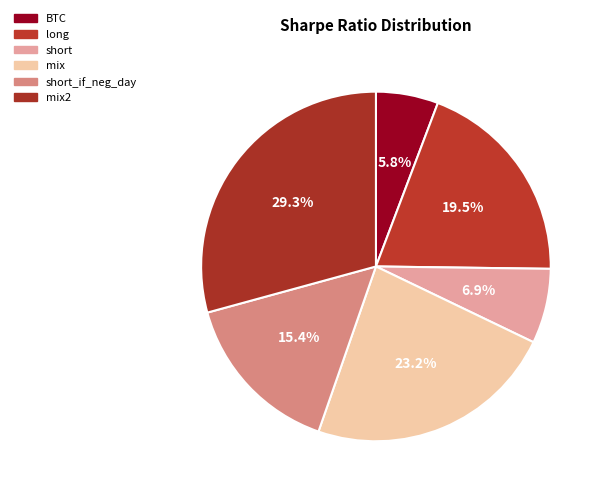

How many slices are in this pie chart?

6